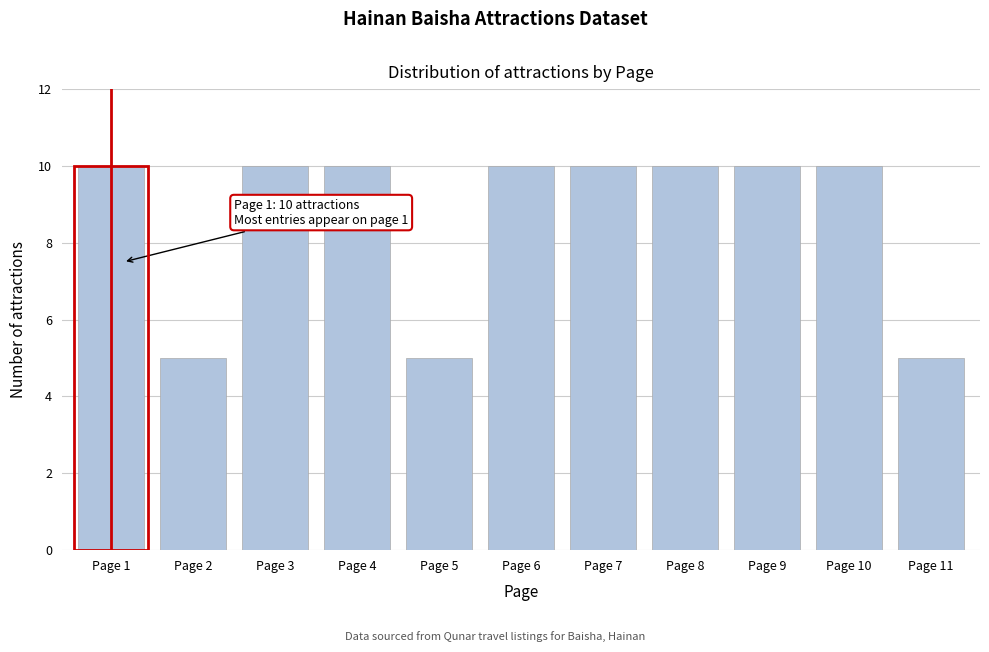

Reading left to right, extract all data points from this chart.

10	5	10	10	5	10	10	10	10	10	5